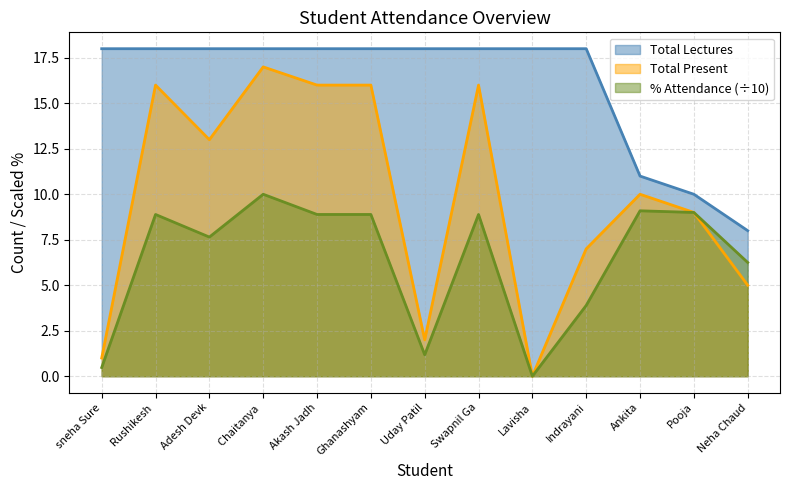

Rank the series at Adesh Devk from highest to lowest value.

Total Lectures, Total Present, % Attendance (÷10)